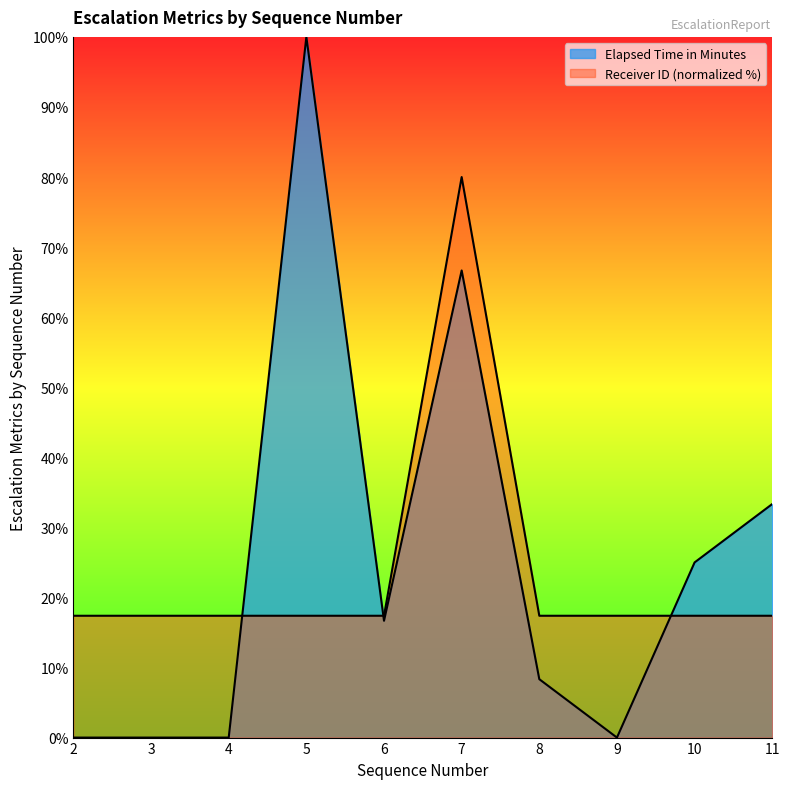

How many distinct data groups are displayed?

2